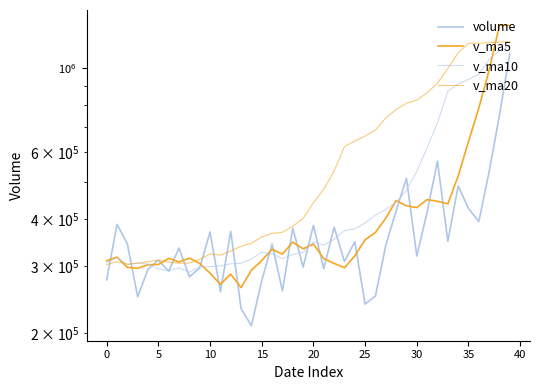

How many data points in volume are above 343698?

20